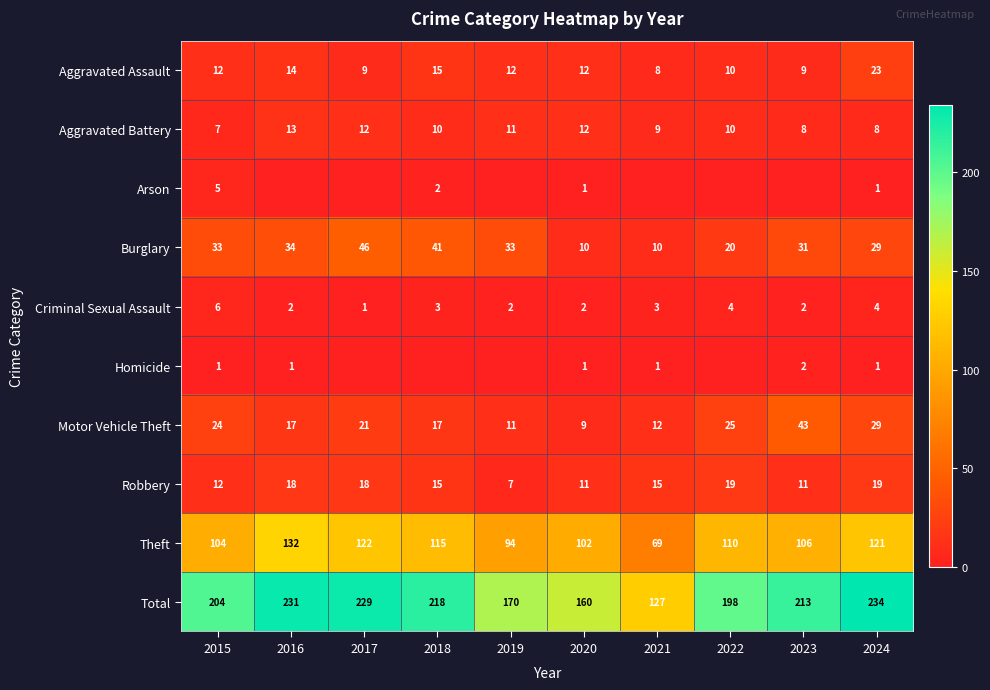

What is the spread (max minus min) of values at 2016?

231